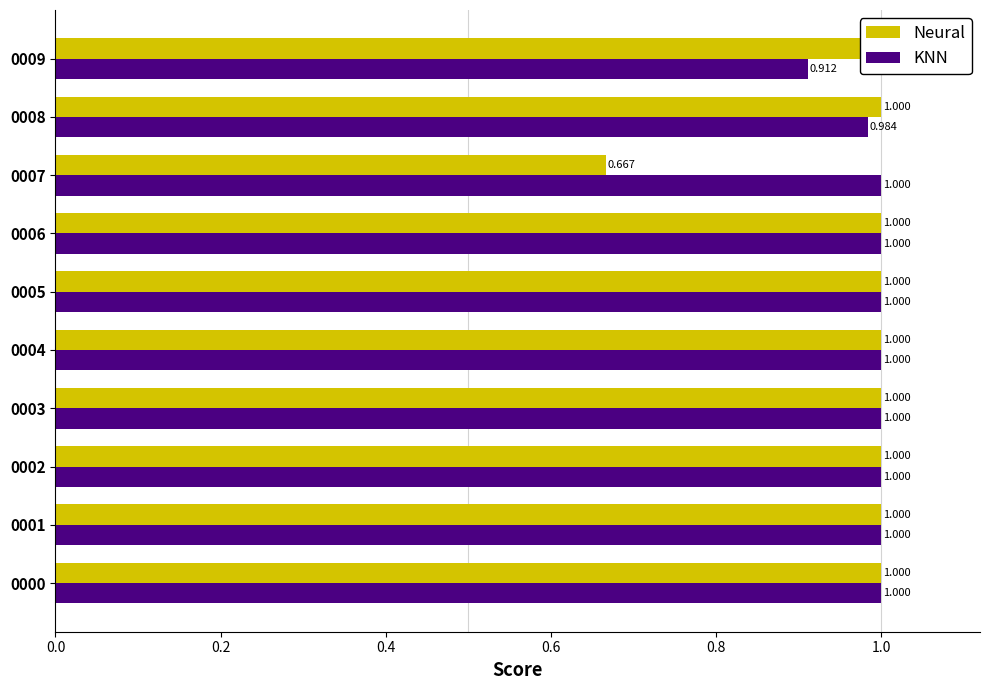

What is the maximum value shown in the chart?

1.0